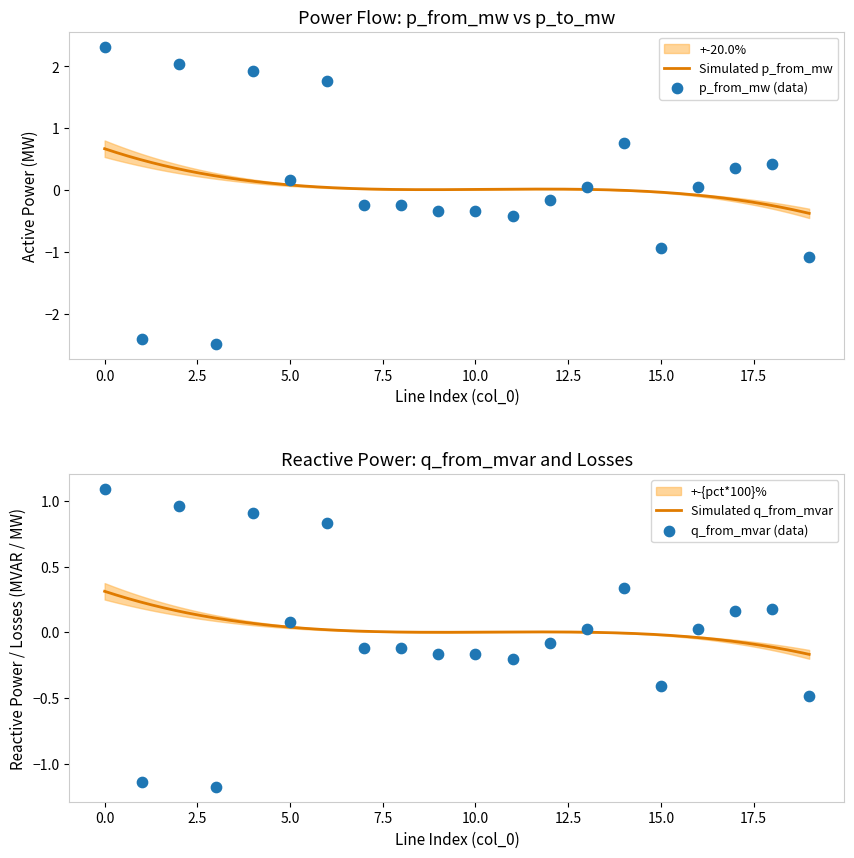

Which series has the largest Y range (max minus min)?

p_from_mw